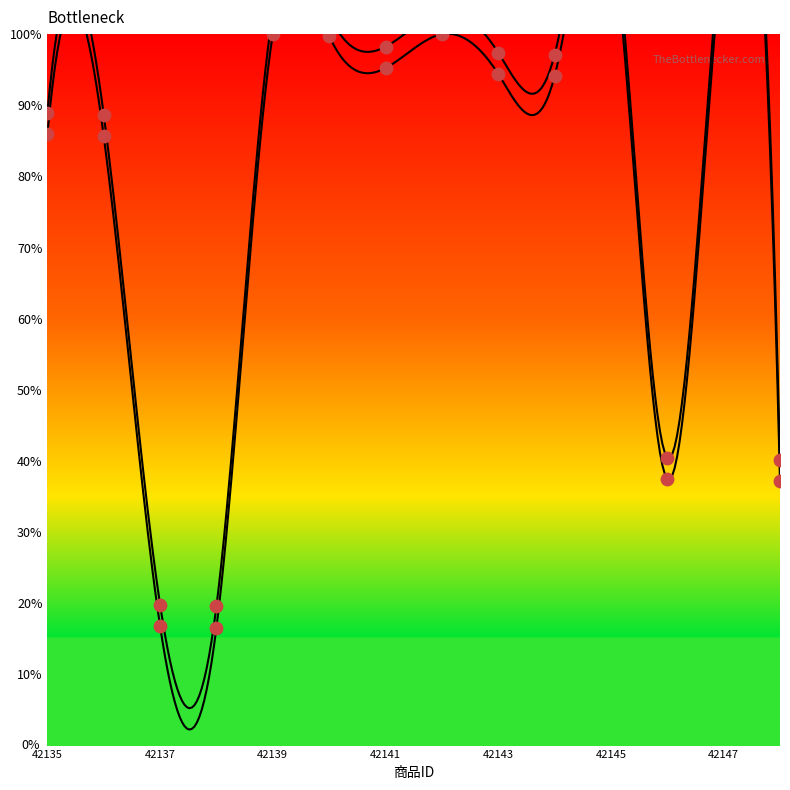

Which series contains the lowest Y value?

通常価格